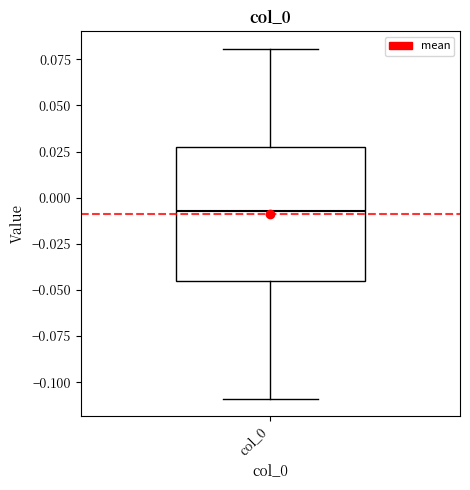

Read this box plot against the y-axis: the position of the median line, the range covered by the box, and the ends of both whiskers. The values are not printed on the chart, so give them approximately, as read against the axis.

median -0.005, box -0.045 to 0.030, whiskers -0.110 to 0.080